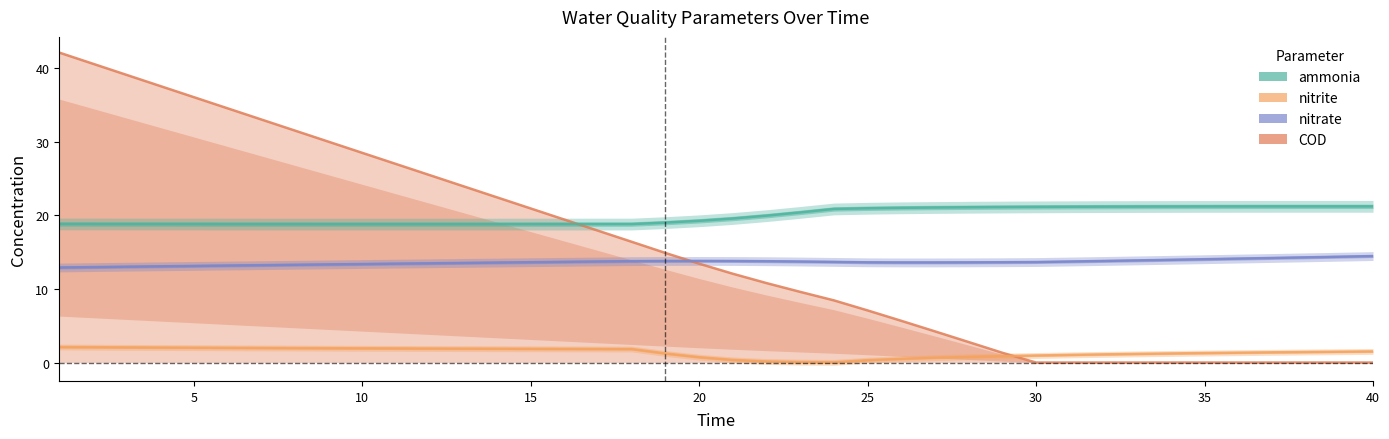

How many data points in nitrate are less than 13?

2